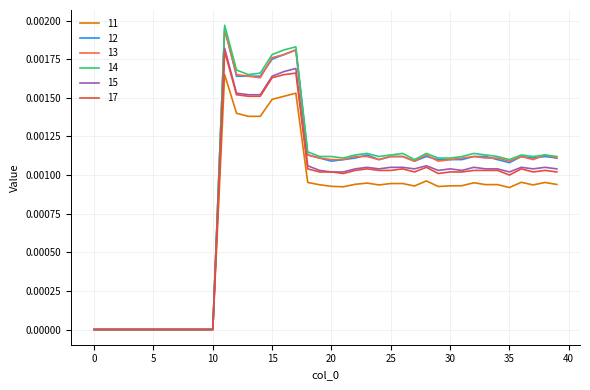

Does the chart display data point markers on the line(s)?

No